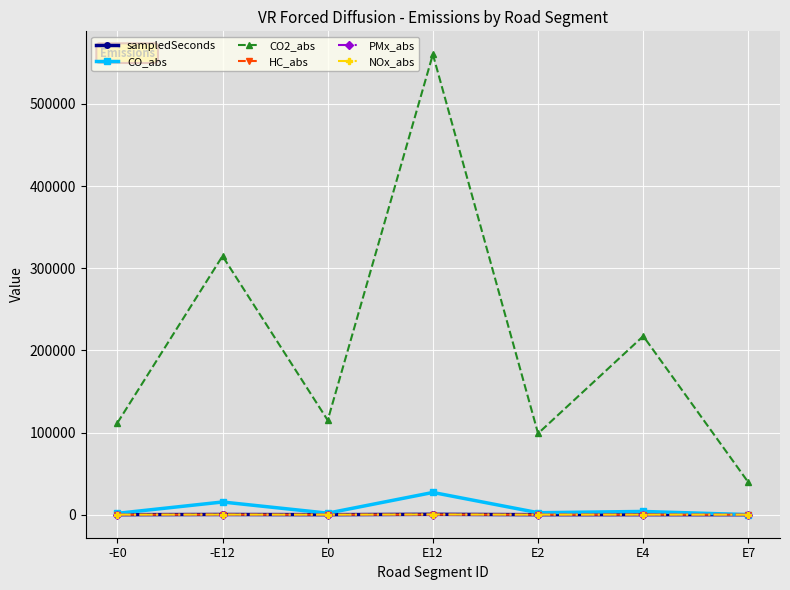

At which category does CO2_abs reach its first local peak?

-E12